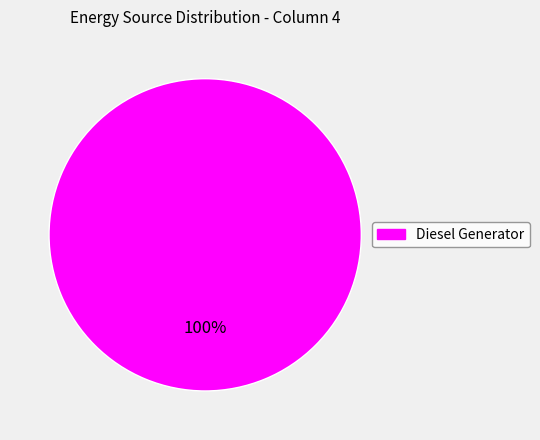

Does any single category account for the majority?

Yes